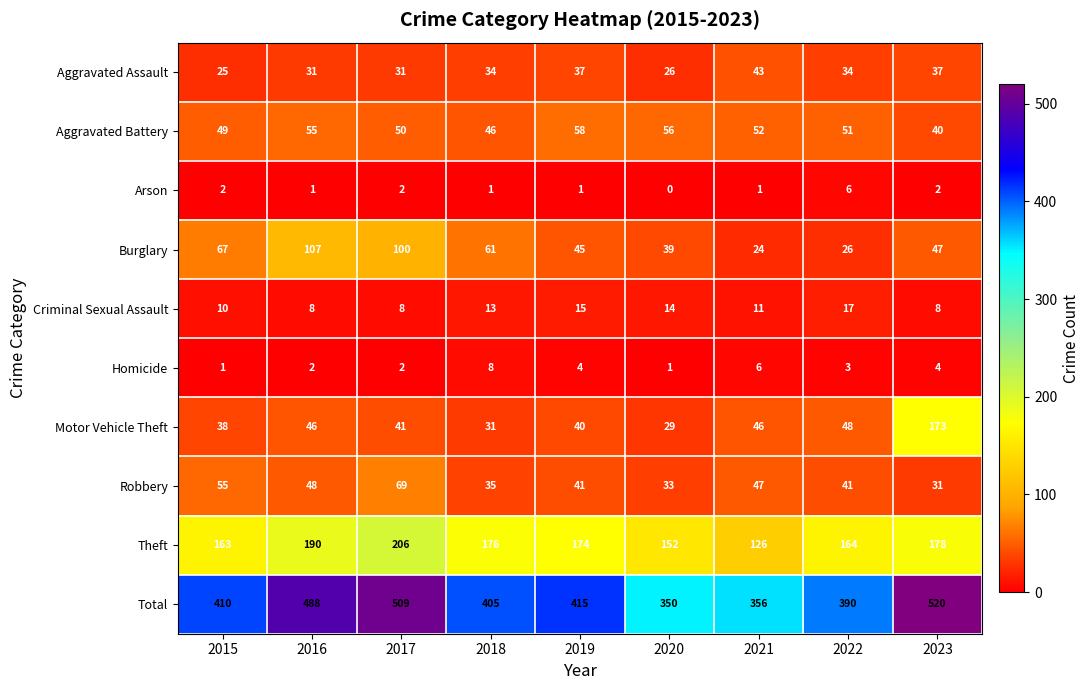

Which category has the highest value in the Arson series?

2022